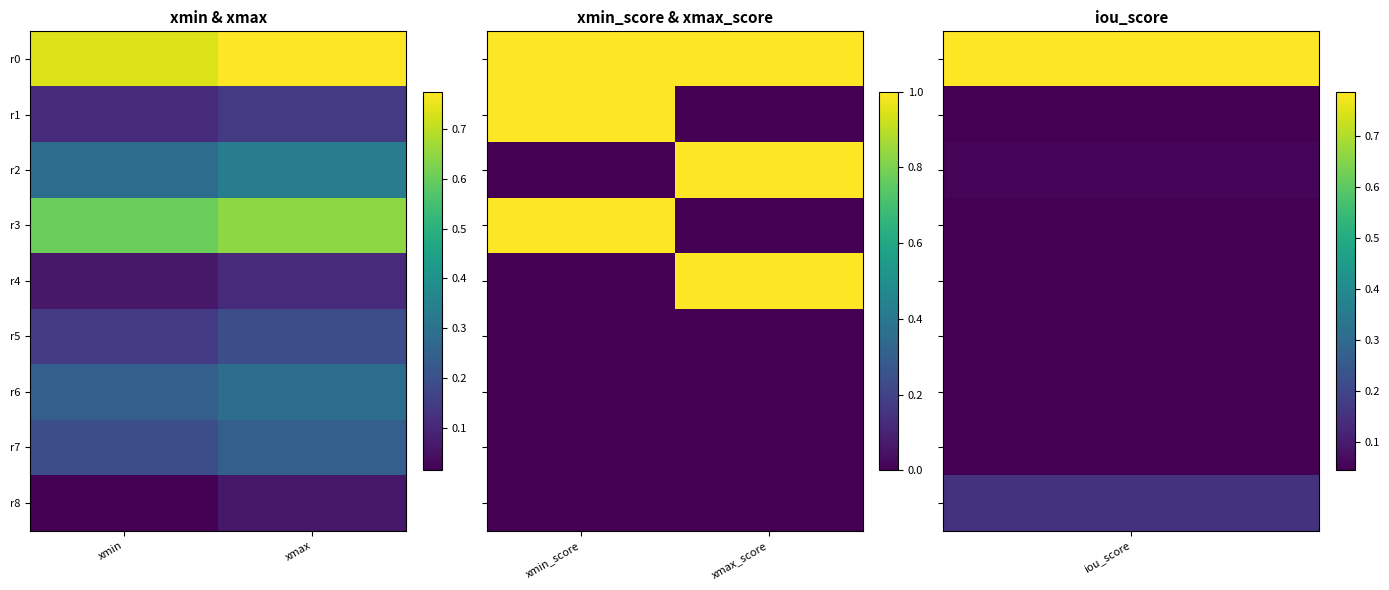

At how many categories does at least one series exceed 0?

2